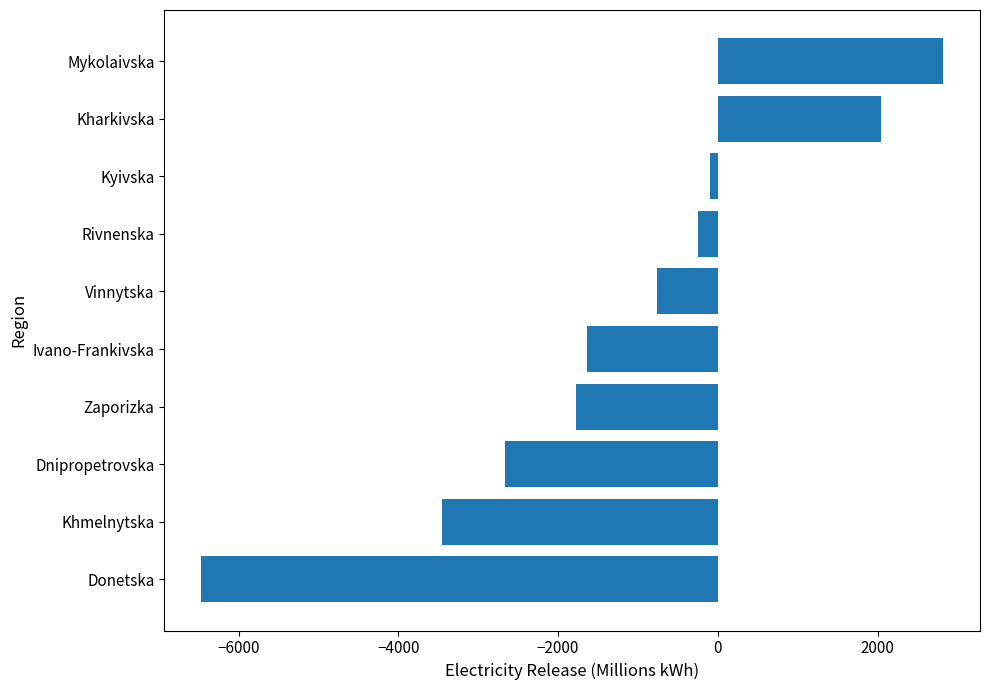

At which category does the chart reach its minimum across all series?

Donetska